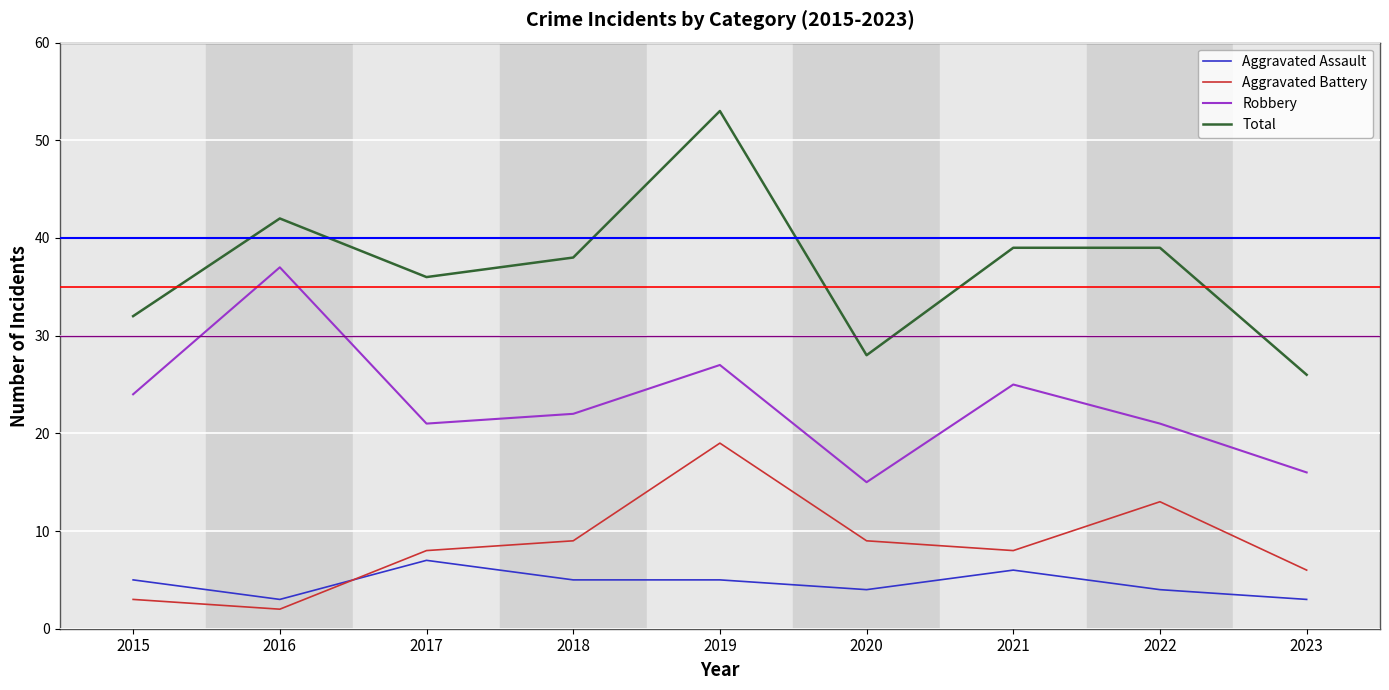

What is the value of the Aggravated Assault point at the 1st from the left?

5